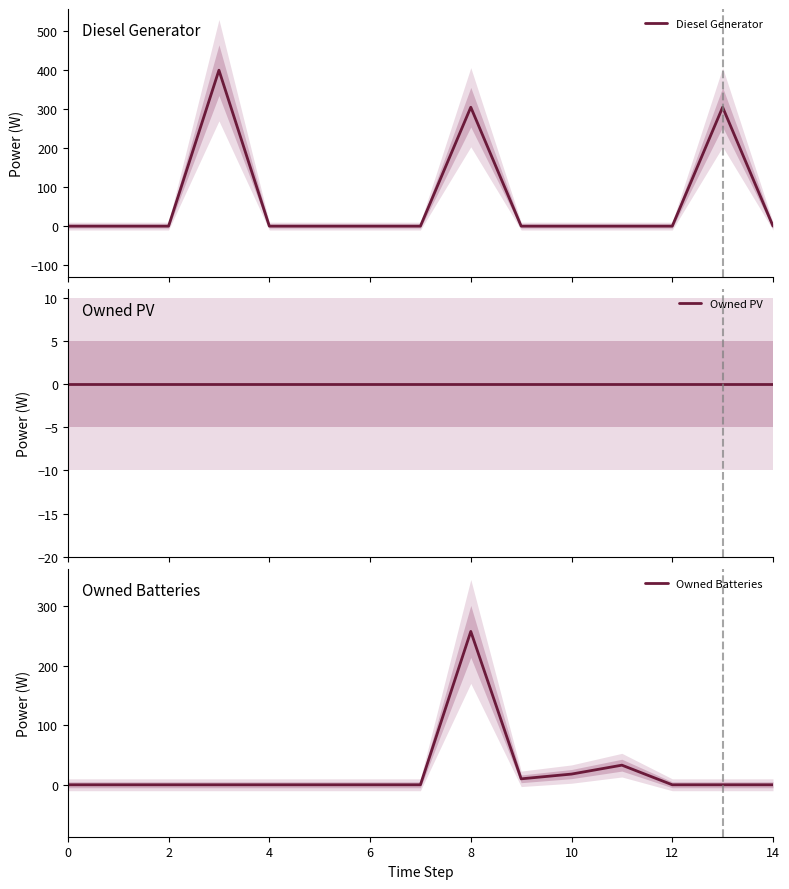

How many interior local peaks does the Diesel Generator series have?

3